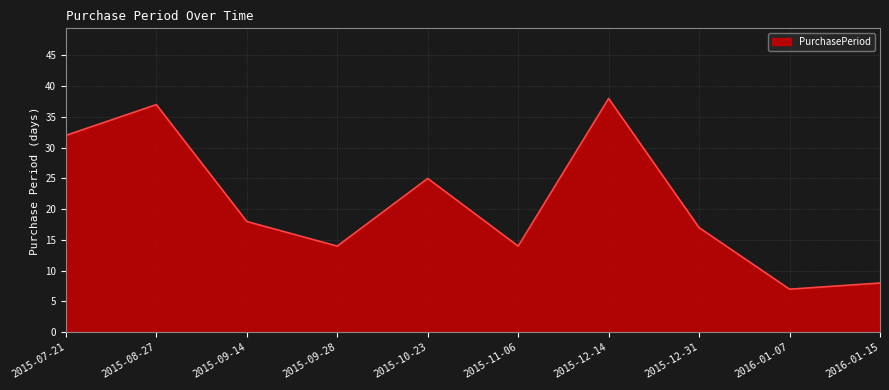

At which label is the value closest to 22?

2015-10-23